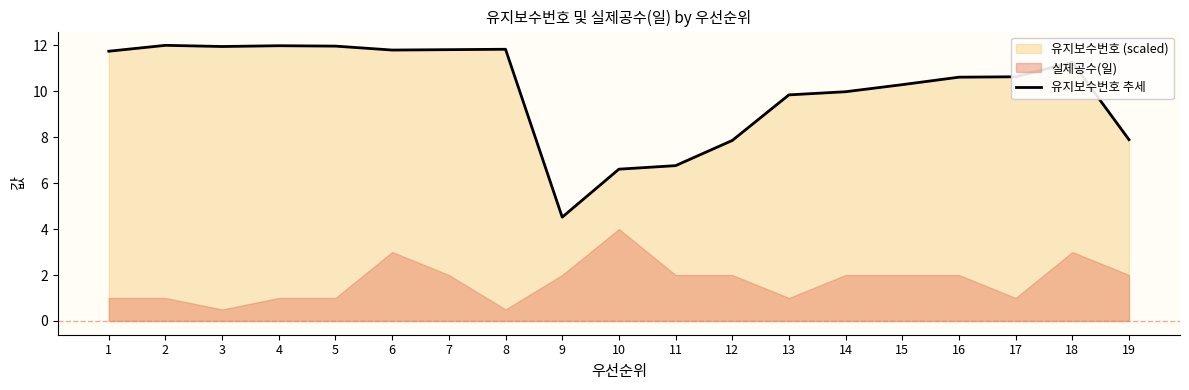

How many lines are shown in the chart?

1